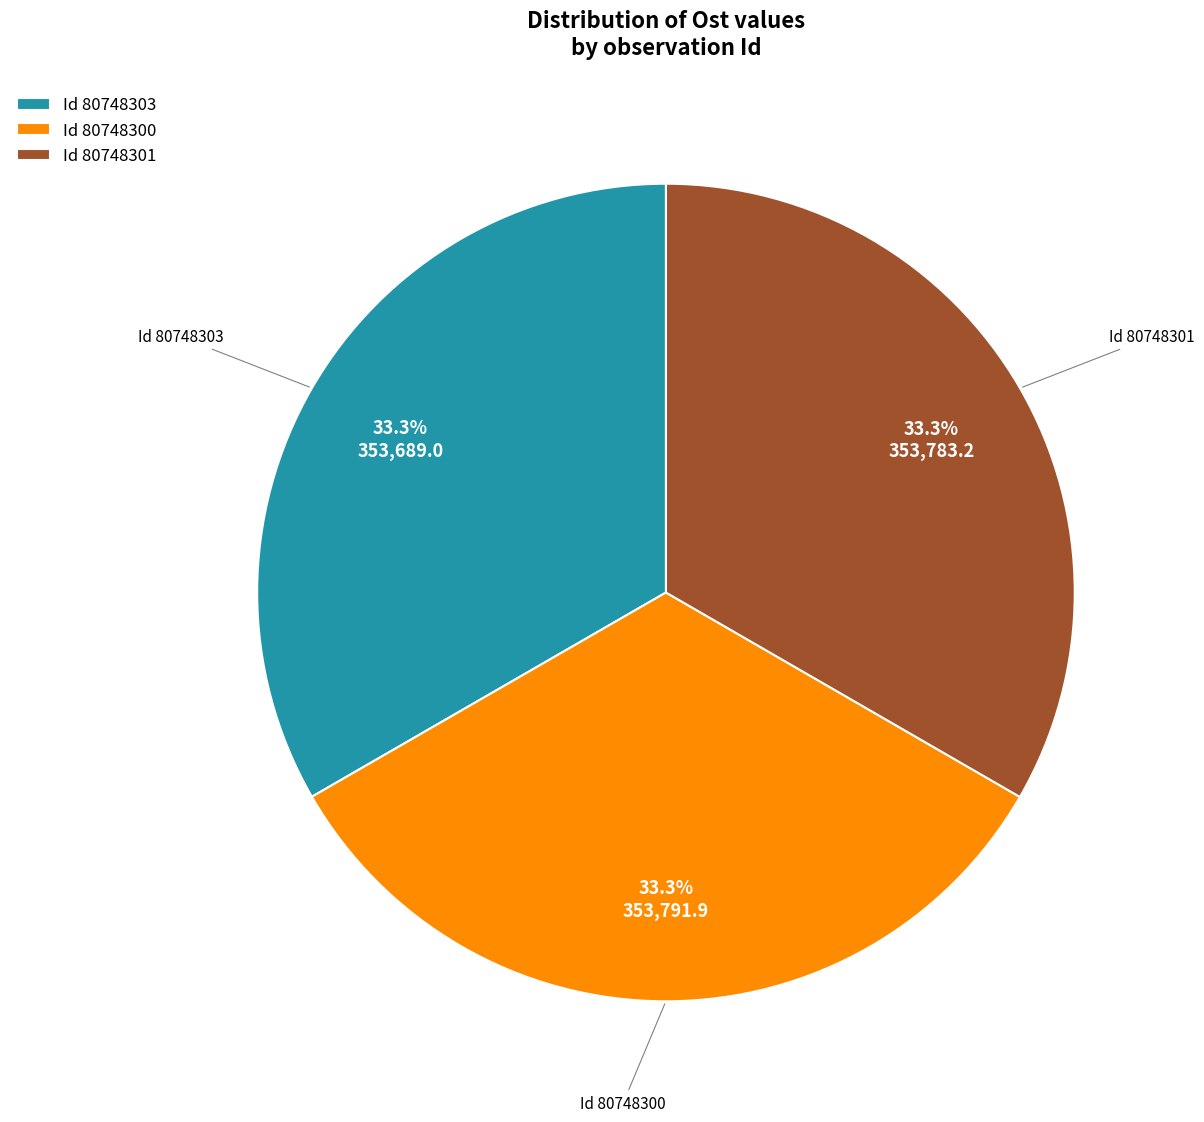

Is there a majority slice in this chart?

No